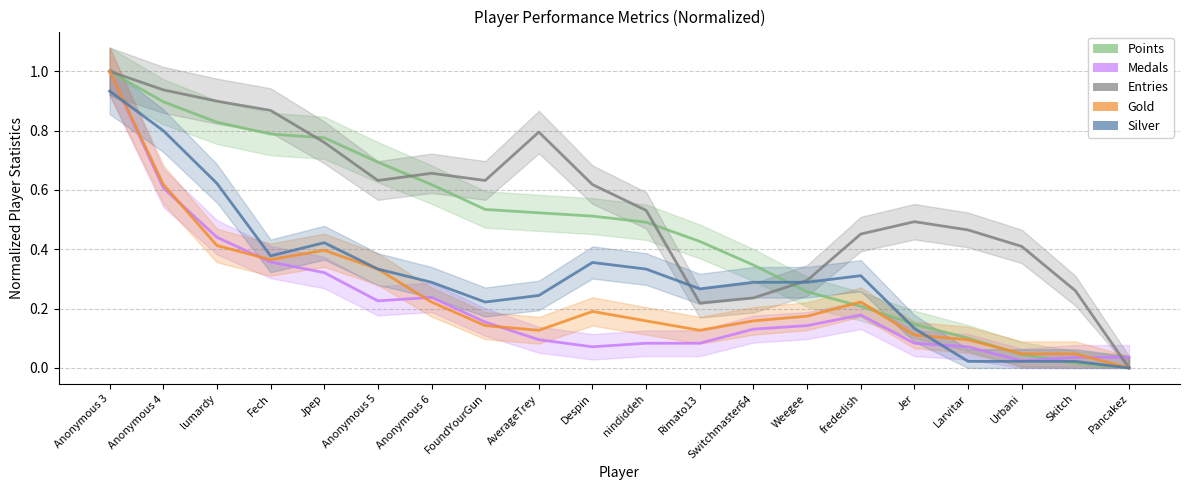

Between Fech and nindiddeh, which series saw the biggest shift?

Entries